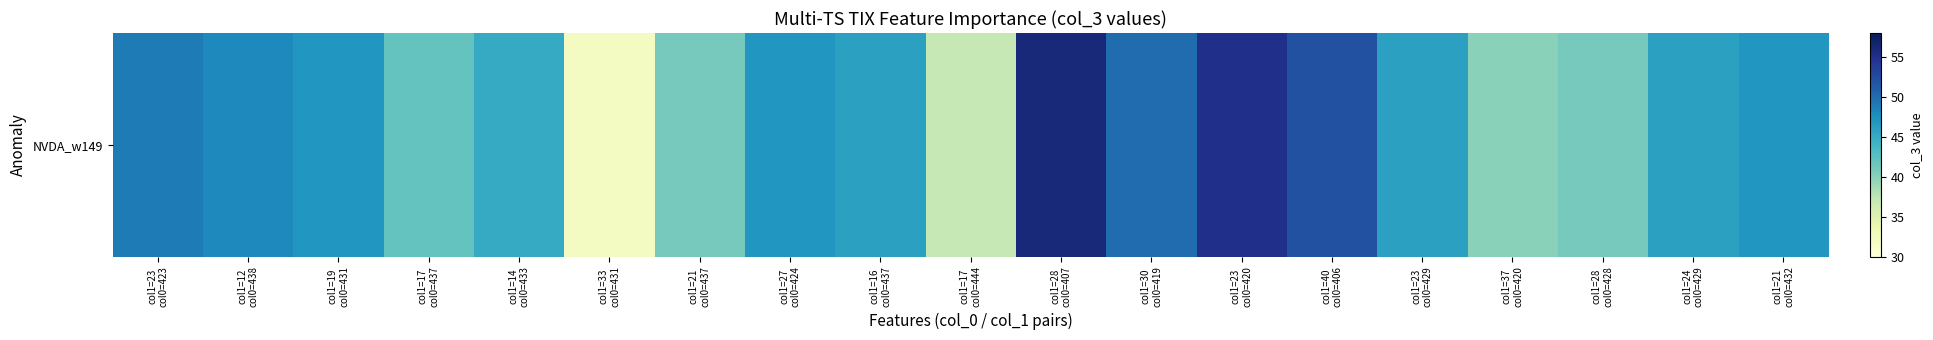

Reading right to left, what are all the values shown in this chart?

col1=21
col0=432=47	col1=24
col0=429=46	col1=28
col0=428=41	col1=37
col0=420=40	col1=23
col0=429=46	col1=40
col0=406=52	col1=23
col0=420=55	col1=30
col0=419=50	col1=28
col0=407=56	col1=17
col0=444=37	col1=16
col0=437=46	col1=27
col0=424=47	col1=21
col0=437=41	col1=33
col0=431=32	col1=14
col0=433=45	col1=17
col0=437=42	col1=19
col0=431=47	col1=12
col0=438=48	col1=23
col0=423=49